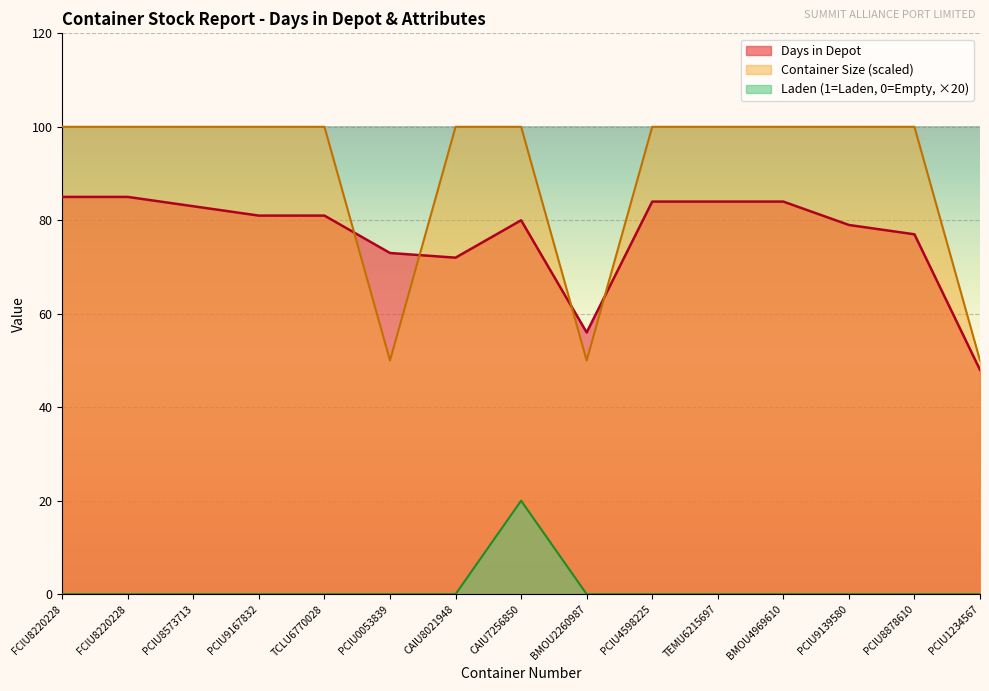

In Days in Depot, how many points are higher than both neighbors (excluding endpoints)?

1